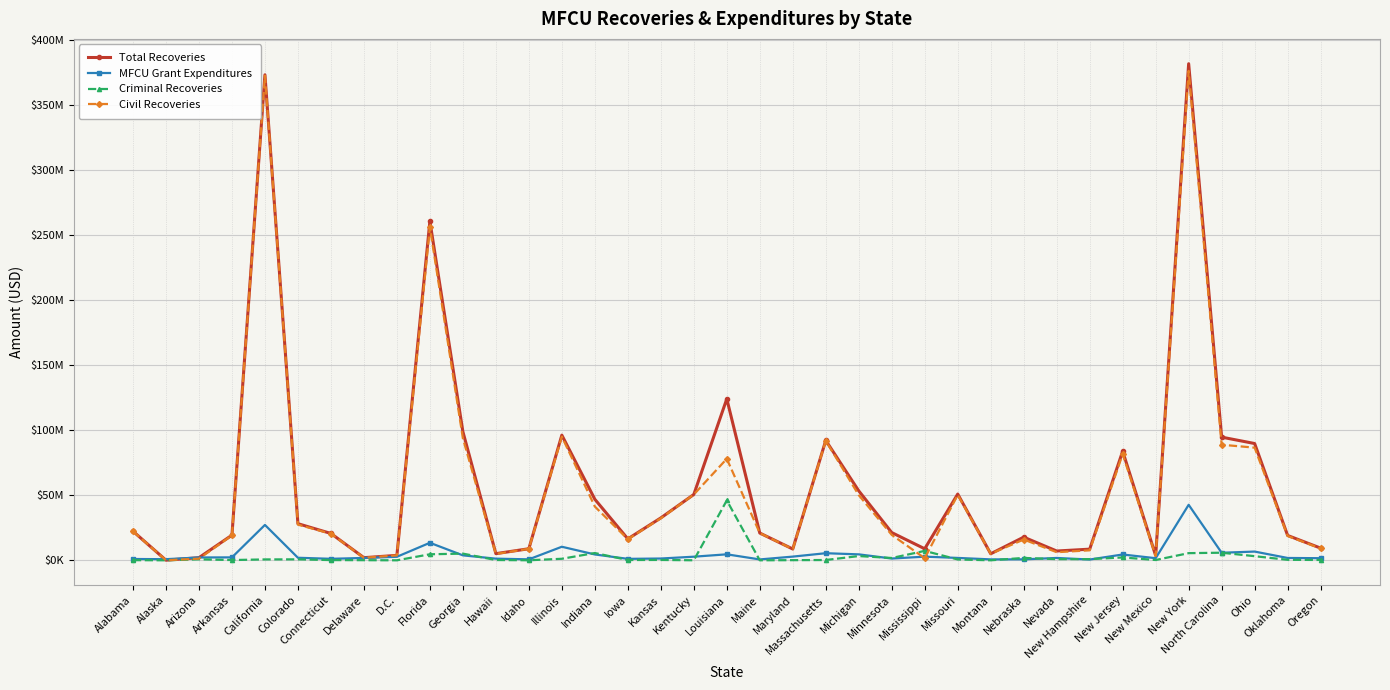

At how many categories does at least one series exceed 148912427?

3